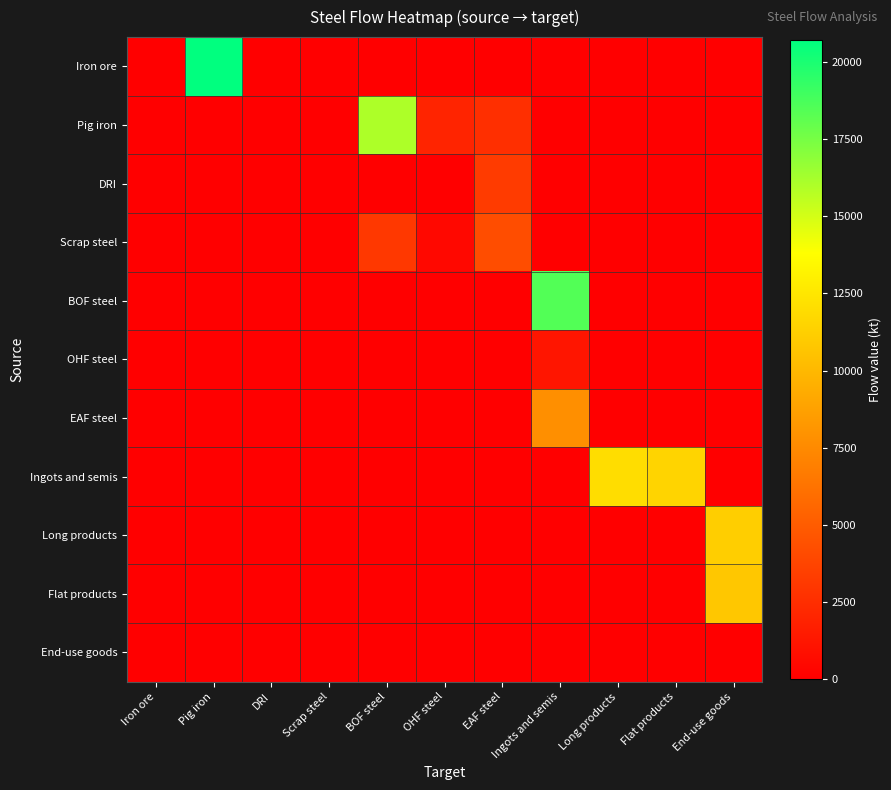

Reading left to right, list all the values displayed in this chart.

Iron ore: Iron ore=0.0	Pig iron=20728.8	DRI=0.0	Scrap steel=0.0	BOF steel=0.0	OHF steel=0.0	EAF steel=0.0	Ingots and semis=0.0	Long products=0.0	Flat products=0.0	End-use goods=0.0
Pig iron: Iron ore=0.0	Pig iron=0.0	DRI=0.0	Scrap steel=0.0	BOF steel=16000.0	OHF steel=2000.0	EAF steel=2598.0	Ingots and semis=0.0	Long products=0.0	Flat products=0.0	End-use goods=0.0
DRI: Iron ore=0.0	Pig iron=0.0	DRI=0.0	Scrap steel=0.0	BOF steel=0.0	OHF steel=0.0	EAF steel=3200.0	Ingots and semis=0.0	Long products=0.0	Flat products=0.0	End-use goods=0.0
Scrap steel: Iron ore=0.0	Pig iron=0.0	DRI=0.0	Scrap steel=0.0	BOF steel=3100.0	OHF steel=500.0	EAF steel=4200.0	Ingots and semis=0.0	Long products=0.0	Flat products=0.0	End-use goods=0.0
BOF steel: Iron ore=0.0	Pig iron=0.0	DRI=0.0	Scrap steel=0.0	BOF steel=0.0	OHF steel=0.0	EAF steel=0.0	Ingots and semis=18500.0	Long products=0.0	Flat products=0.0	End-use goods=0.0
OHF steel: Iron ore=0.0	Pig iron=0.0	DRI=0.0	Scrap steel=0.0	BOF steel=0.0	OHF steel=0.0	EAF steel=0.0	Ingots and semis=1200.0	Long products=0.0	Flat products=0.0	End-use goods=0.0
EAF steel: Iron ore=0.0	Pig iron=0.0	DRI=0.0	Scrap steel=0.0	BOF steel=0.0	OHF steel=0.0	EAF steel=0.0	Ingots and semis=7800.0	Long products=0.0	Flat products=0.0	End-use goods=0.0
Ingots and semis: Iron ore=0.0	Pig iron=0.0	DRI=0.0	Scrap steel=0.0	BOF steel=0.0	OHF steel=0.0	EAF steel=0.0	Ingots and semis=0.0	Long products=12000.0	Flat products=11500.0	End-use goods=0.0
Long products: Iron ore=0.0	Pig iron=0.0	DRI=0.0	Scrap steel=0.0	BOF steel=0.0	OHF steel=0.0	EAF steel=0.0	Ingots and semis=0.0	Long products=0.0	Flat products=0.0	End-use goods=11200.0
Flat products: Iron ore=0.0	Pig iron=0.0	DRI=0.0	Scrap steel=0.0	BOF steel=0.0	OHF steel=0.0	EAF steel=0.0	Ingots and semis=0.0	Long products=0.0	Flat products=0.0	End-use goods=10800.0
End-use goods: Iron ore=0.0	Pig iron=0.0	DRI=0.0	Scrap steel=0.0	BOF steel=0.0	OHF steel=0.0	EAF steel=0.0	Ingots and semis=0.0	Long products=0.0	Flat products=0.0	End-use goods=0.0